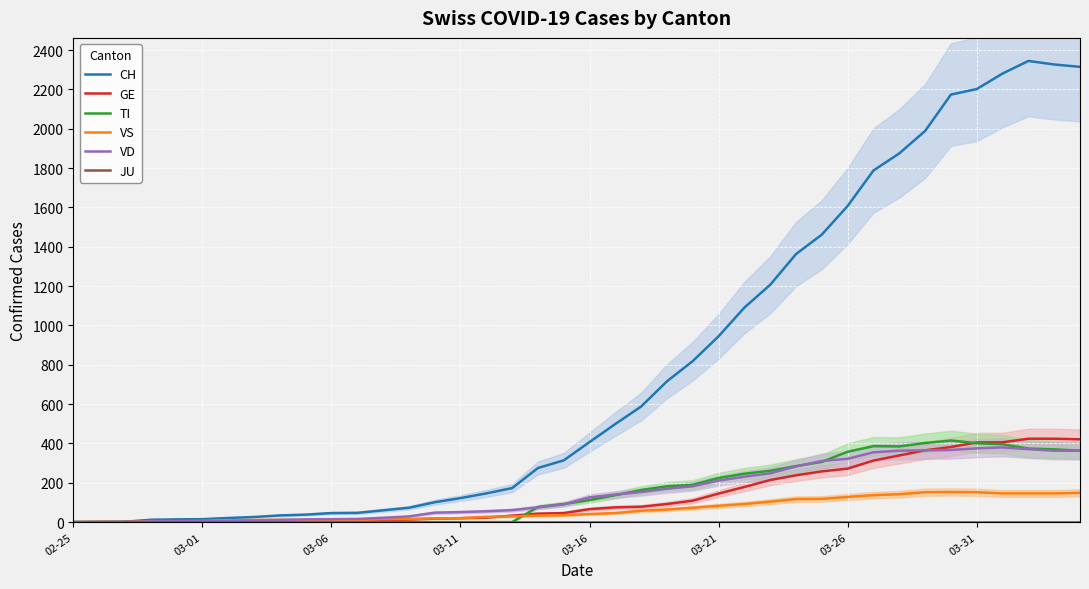

Which series changed the most between 23 and 29?

CH